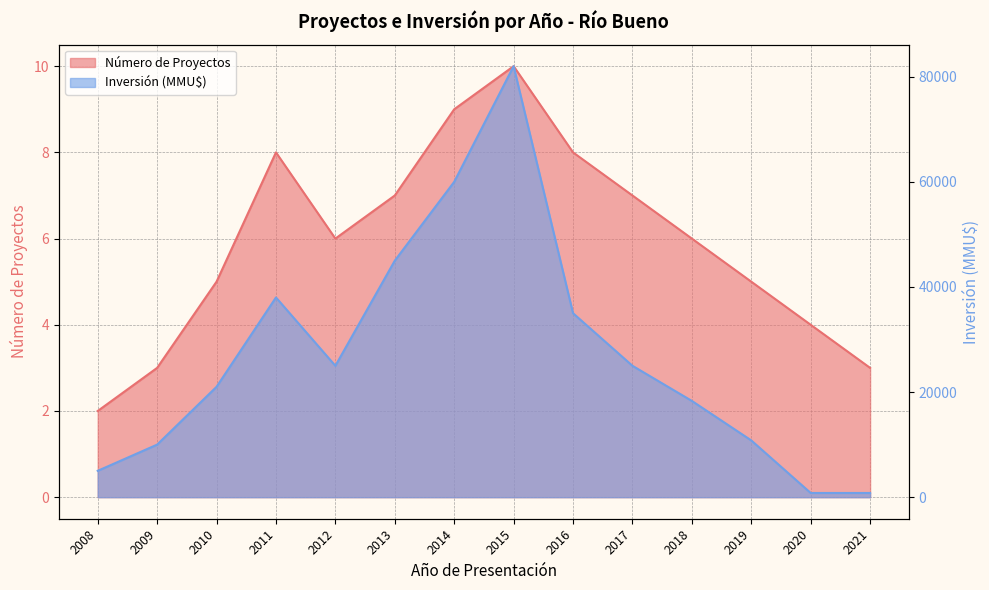

Reading left to right, transcribe all the data shown in this chart.

Número de Proyectos: 2008=2	2009=3	2010=5	2011=8	2012=6	2013=7	2014=9	2015=10	2016=8	2017=7	2018=6	2019=5	2020=4	2021=3
Inversión (MMU$): 2008=5016	2009=10000	2010=21000	2011=38000	2012=25000	2013=45000	2014=60000	2015=82000	2016=35000	2017=25000	2018=18316	2019=10800	2020=800	2021=800